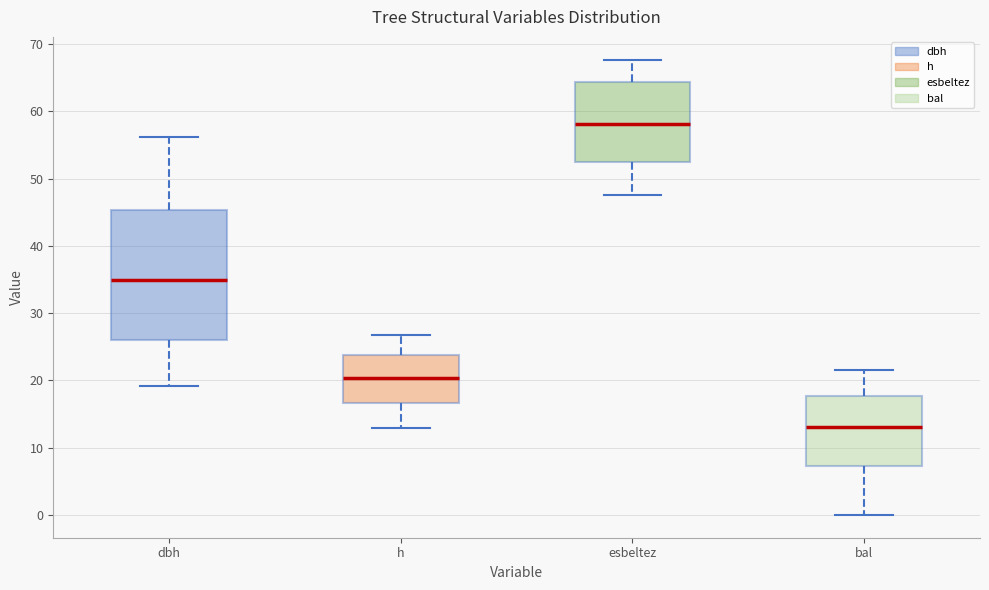

Which box has the lowest median line?

bal